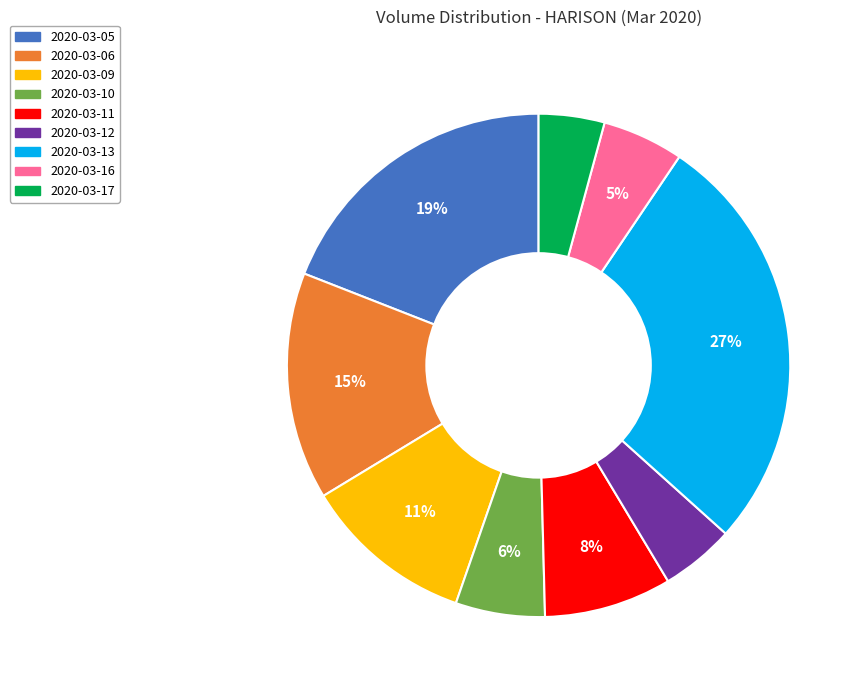

Is there a majority slice in this chart?

No